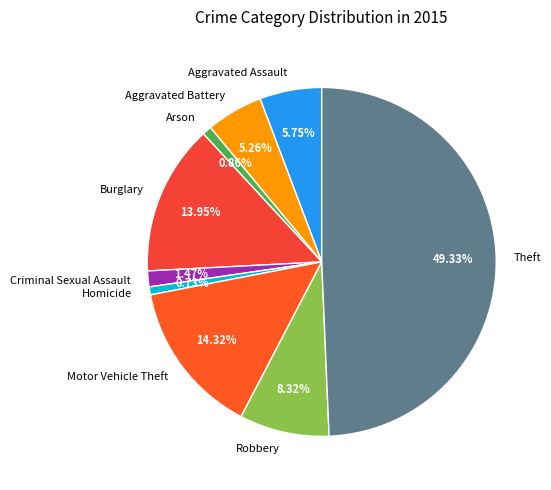

Between Burglary and Robbery, which is larger?

Burglary